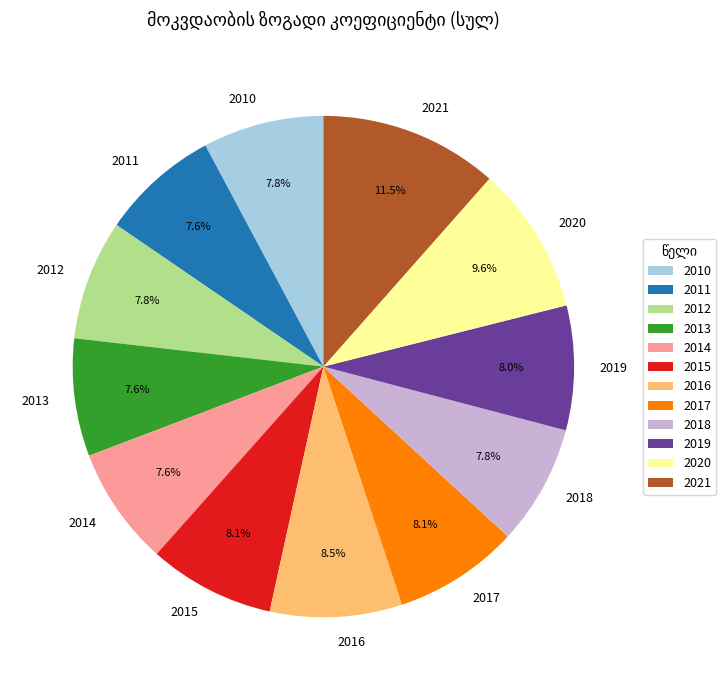

True or false: 2010 accounts for 16% of the total.

False